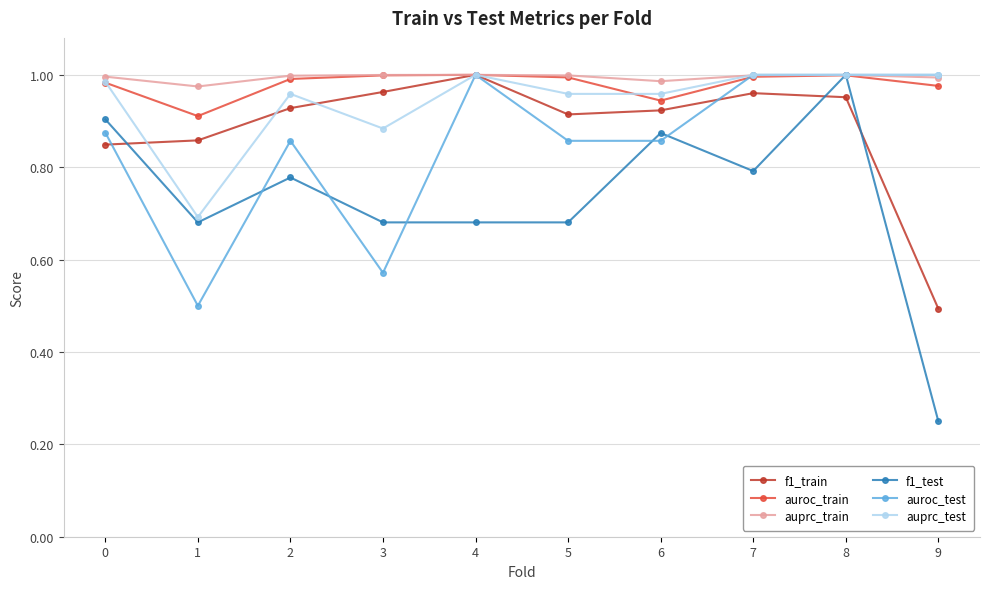

What is the difference between the auprc_test values at 6 and 1?

0.3